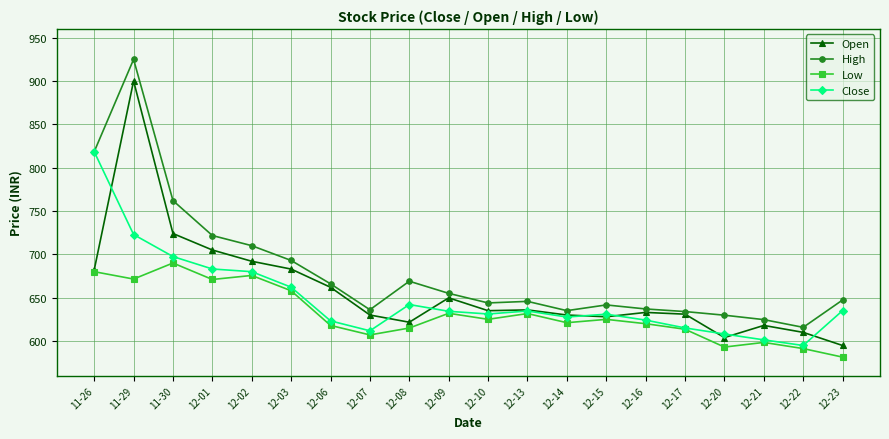

Between 11-26 and 12-09, which series saw the biggest shift?

Close